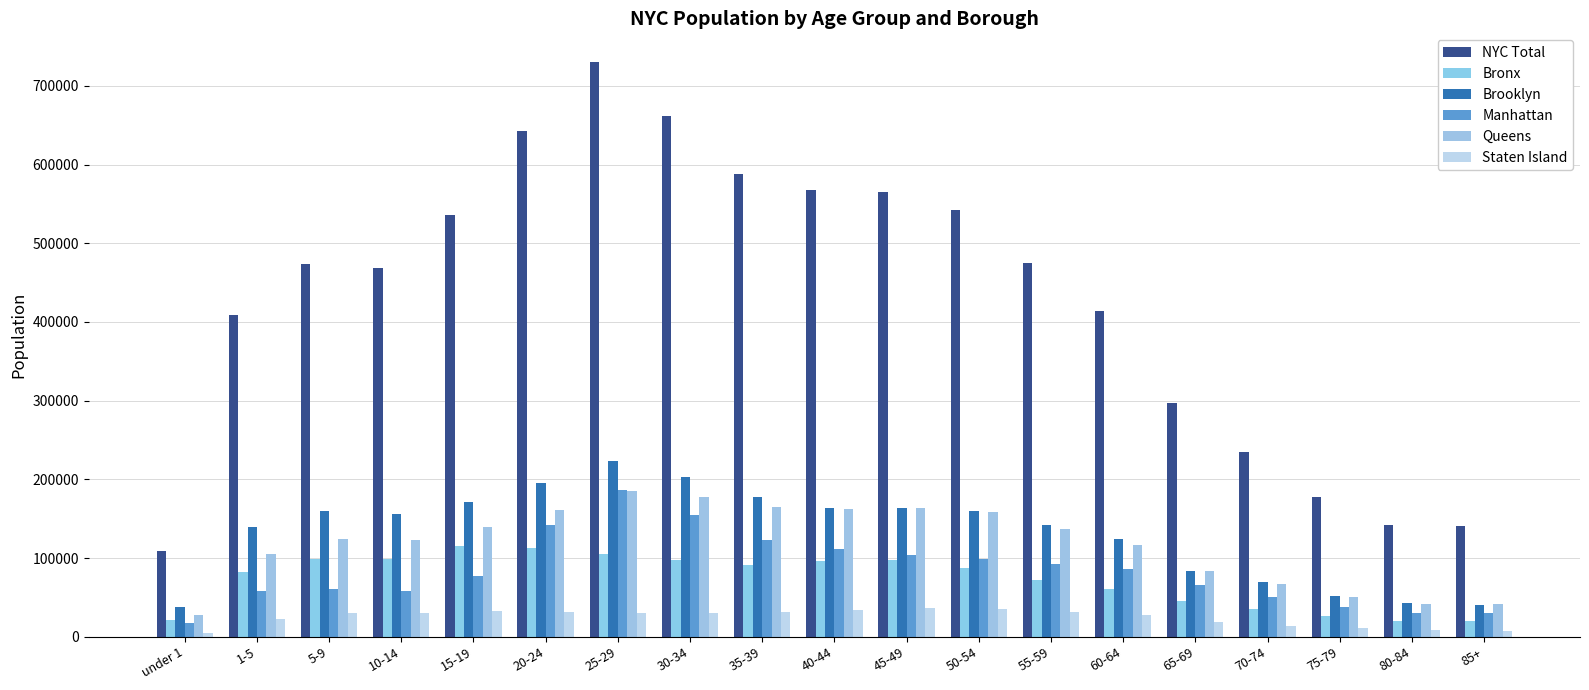

Which series has the largest total across all categories?

NYC Total